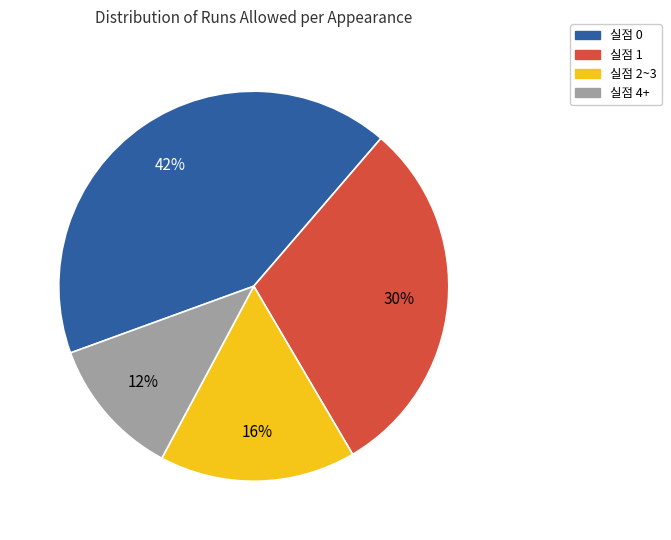

True or false: 실점 4+ accounts for 24% of the total.

False